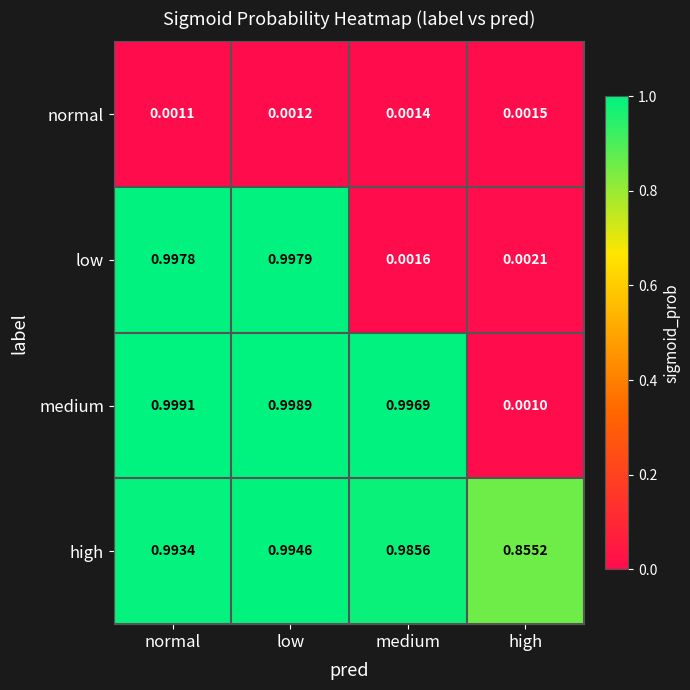

How many data points does each series have?

4